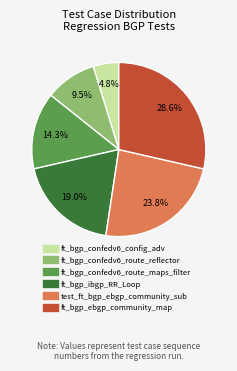

To the nearest percent, what percentage of the pie is ft_bgp_ebgp_community_map?

29%